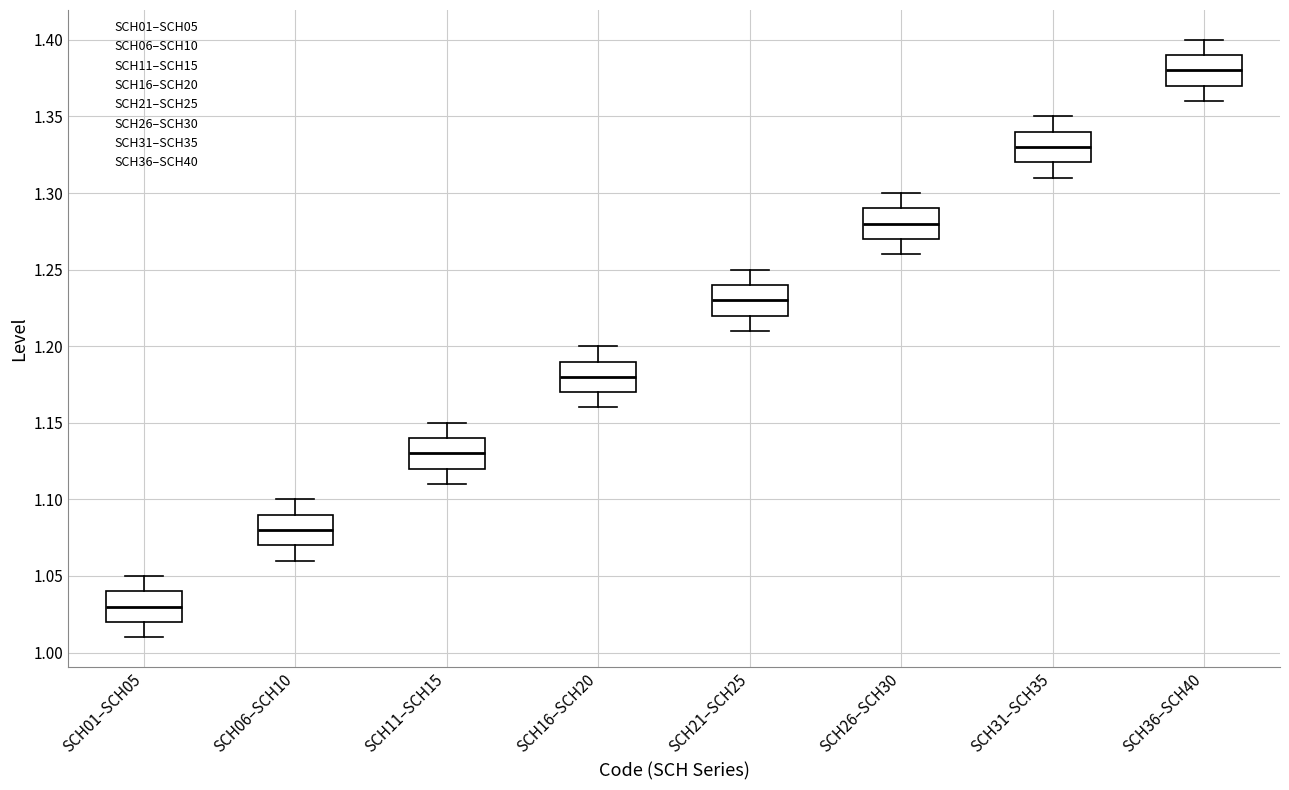

Reading left to right, read every box against the y-axis: the position of its median line, the range the box covers, and the ends of its whiskers. The values are not printed on the chart, so give them approximately, as read against the axis.

SCH01–SCH05: median 1.03, box 1.02 to 1.04, whiskers 1.01 to 1.05
SCH06–SCH10: median 1.08, box 1.07 to 1.09, whiskers 1.06 to 1.10
SCH11–SCH15: median 1.13, box 1.12 to 1.14, whiskers 1.11 to 1.15
SCH16–SCH20: median 1.18, box 1.17 to 1.19, whiskers 1.16 to 1.20
SCH21–SCH25: median 1.23, box 1.22 to 1.24, whiskers 1.21 to 1.25
SCH26–SCH30: median 1.28, box 1.27 to 1.29, whiskers 1.26 to 1.30
SCH31–SCH35: median 1.33, box 1.32 to 1.34, whiskers 1.31 to 1.35
SCH36–SCH40: median 1.38, box 1.37 to 1.39, whiskers 1.36 to 1.40